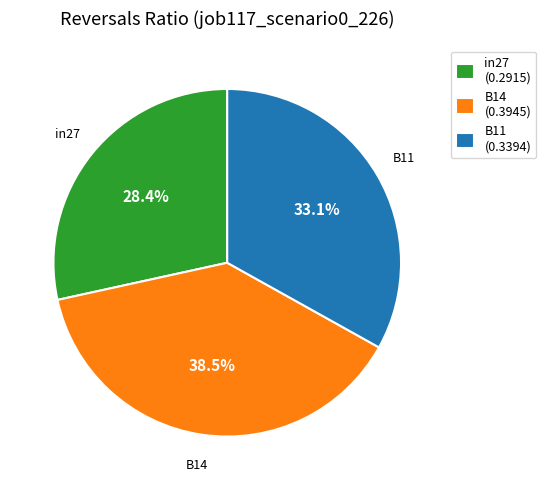

Which slice is the largest?

B14